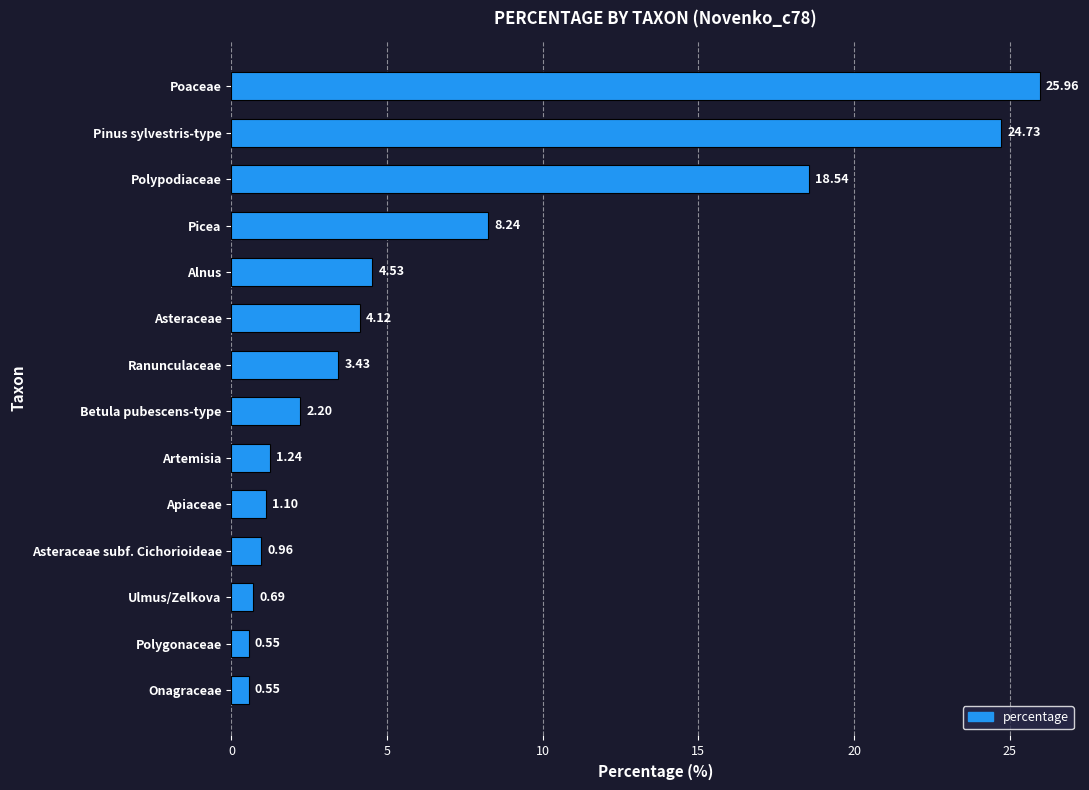

What is the change in value from Apiaceae to Asteraceae?

+3.0